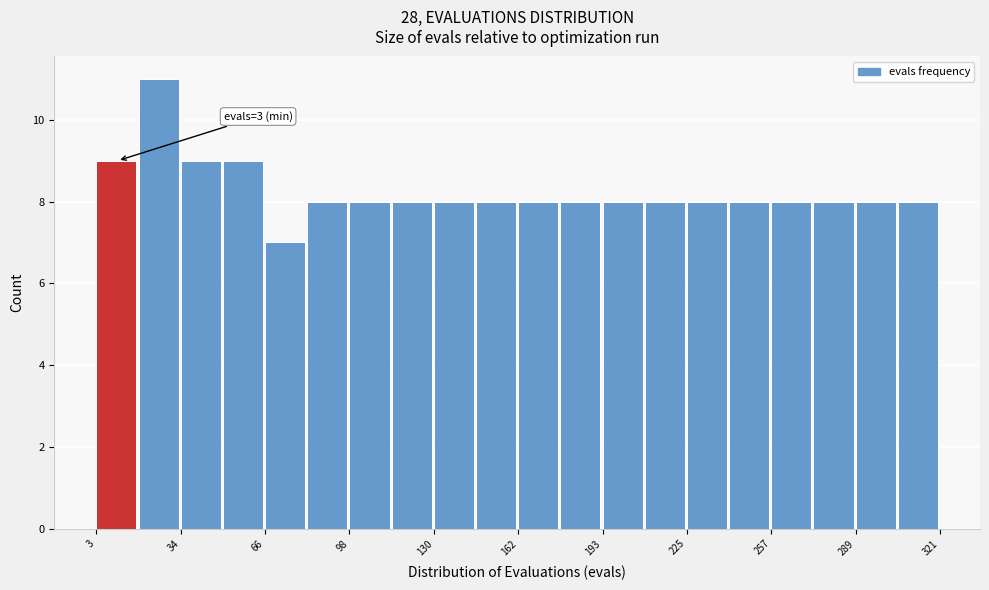

Read against the x-axis, roughly where is the centre of the tallest bar?

25